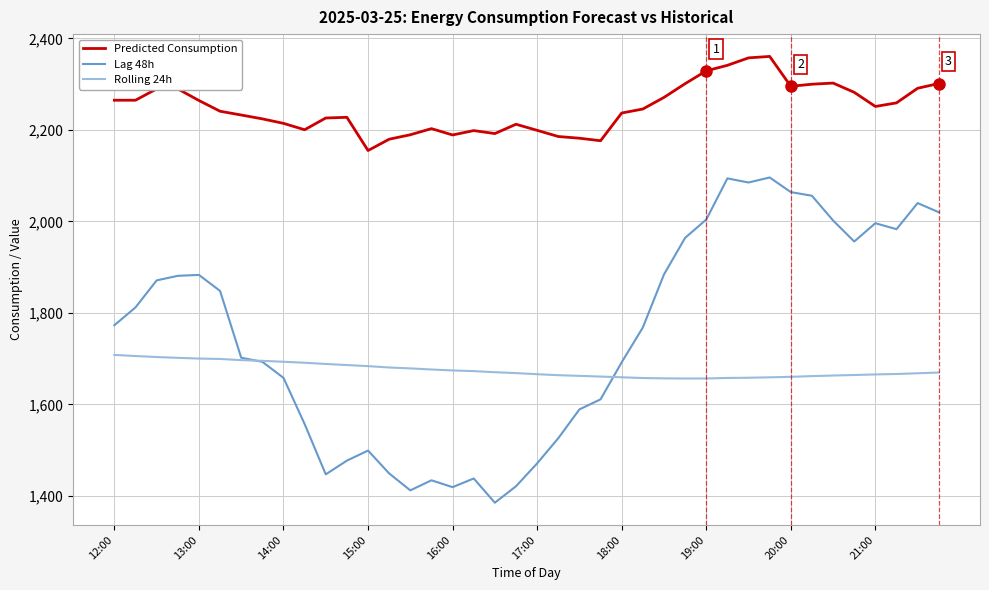

What is the highest value of the Lag 48h series?

2096.0